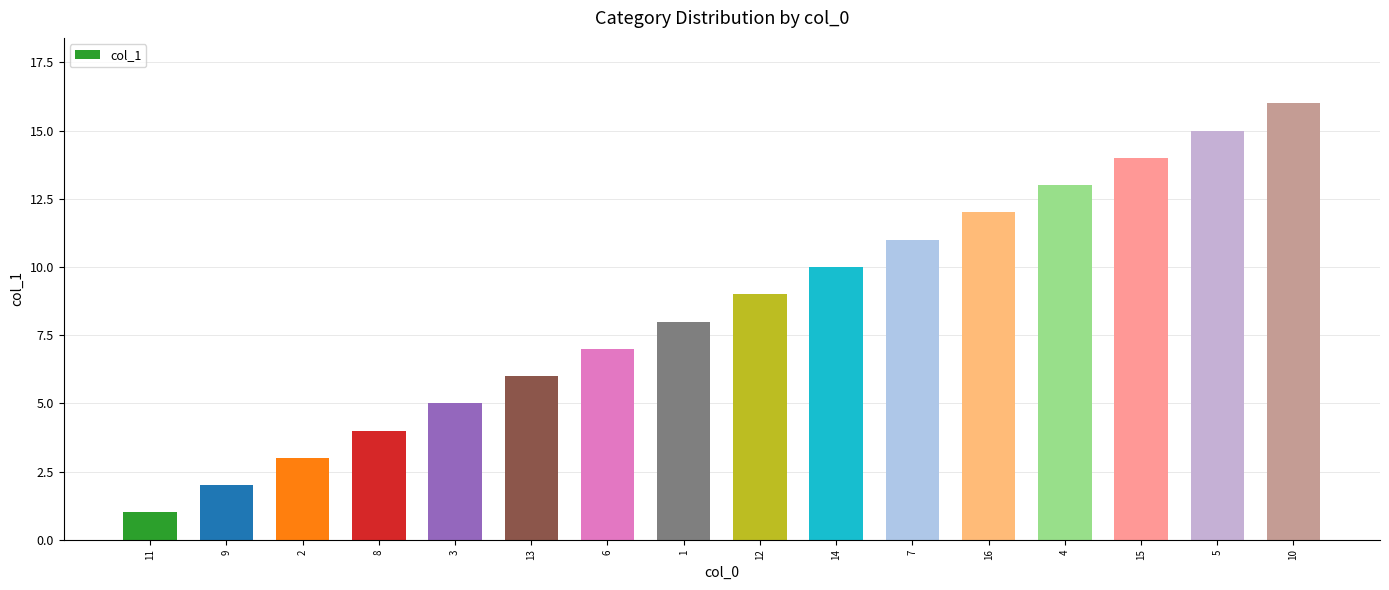

What is the greatest value displayed?

16